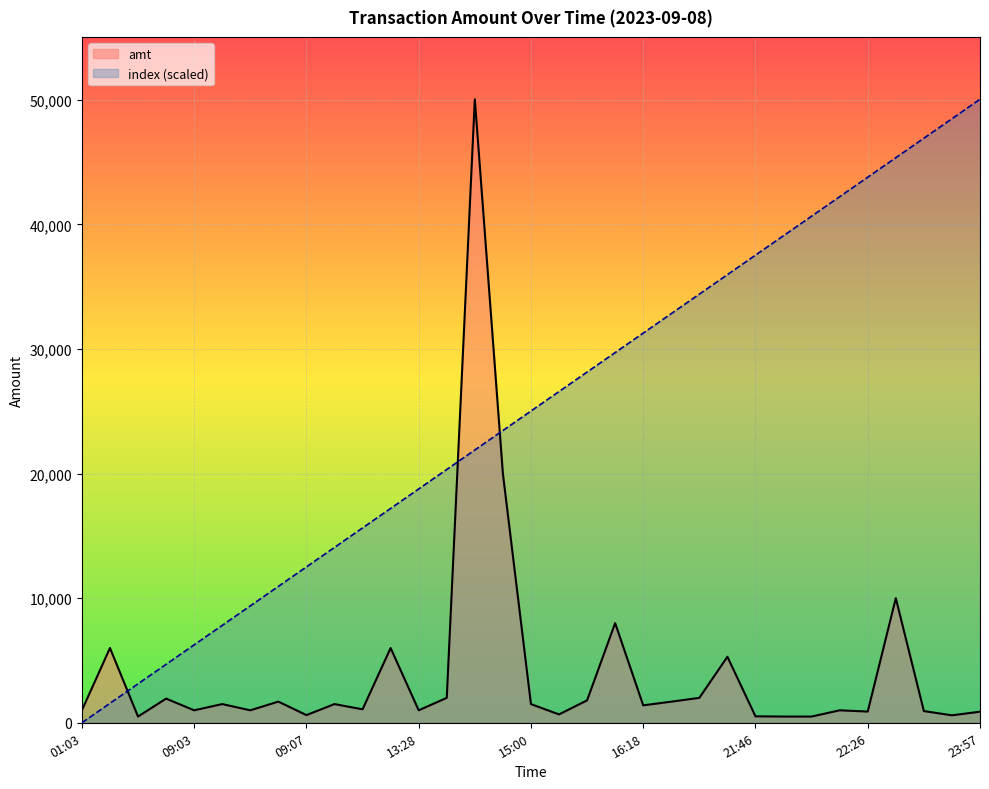

What is the label of the 13th point from the right?

16:18